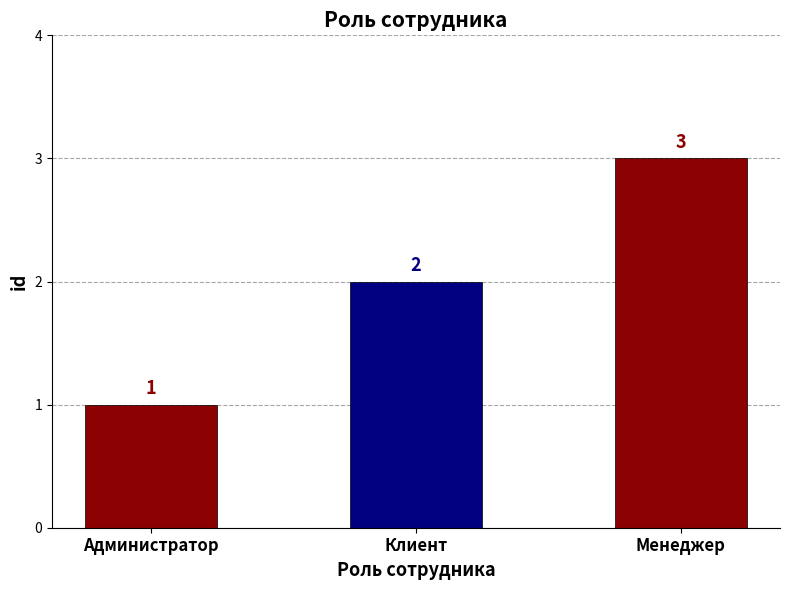

What is the minimum value shown in the chart?

1